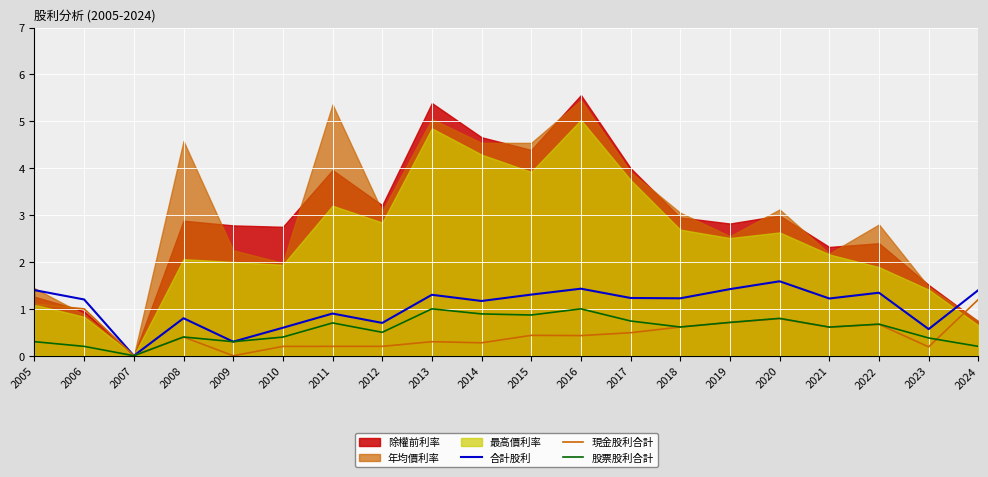

Is it true that 現金股利合計 equals 0.8 at 2020?

True